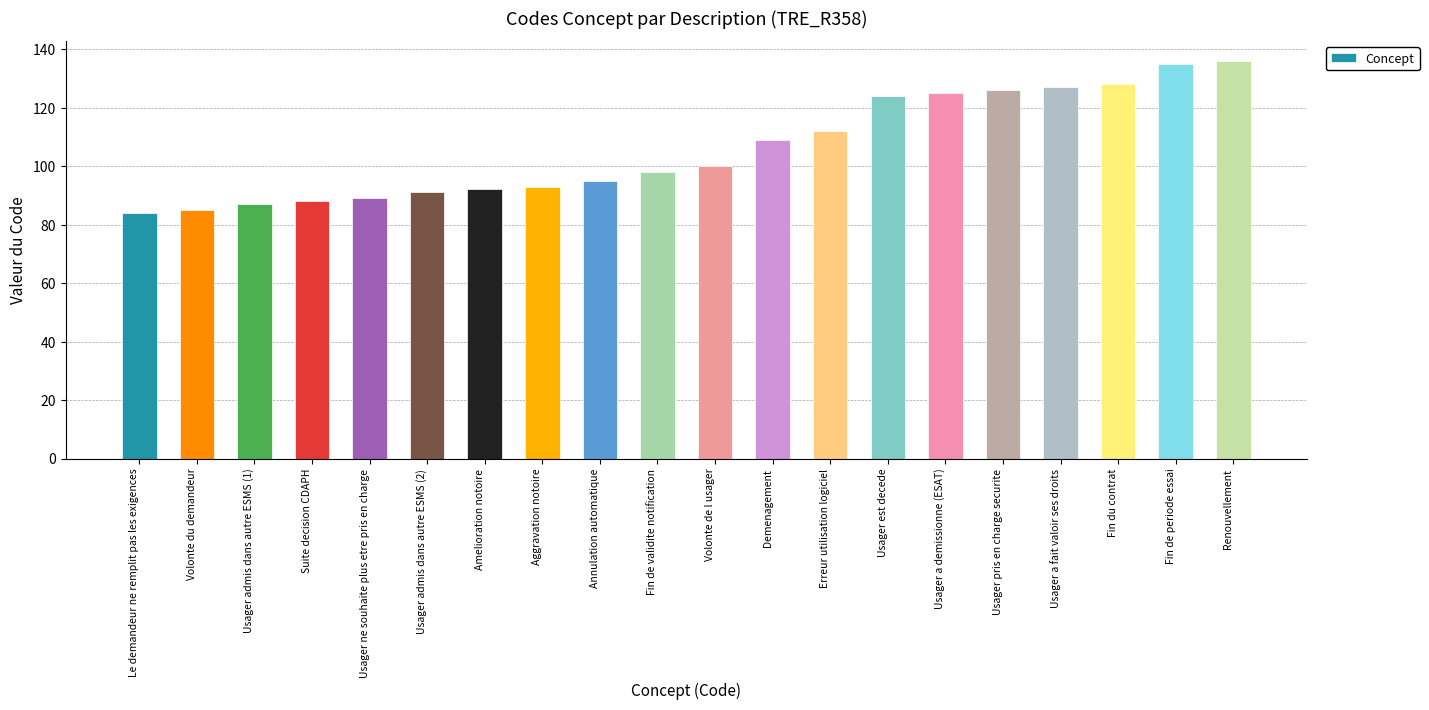

What is the approximate value at Erreur utilisation logiciel?

112